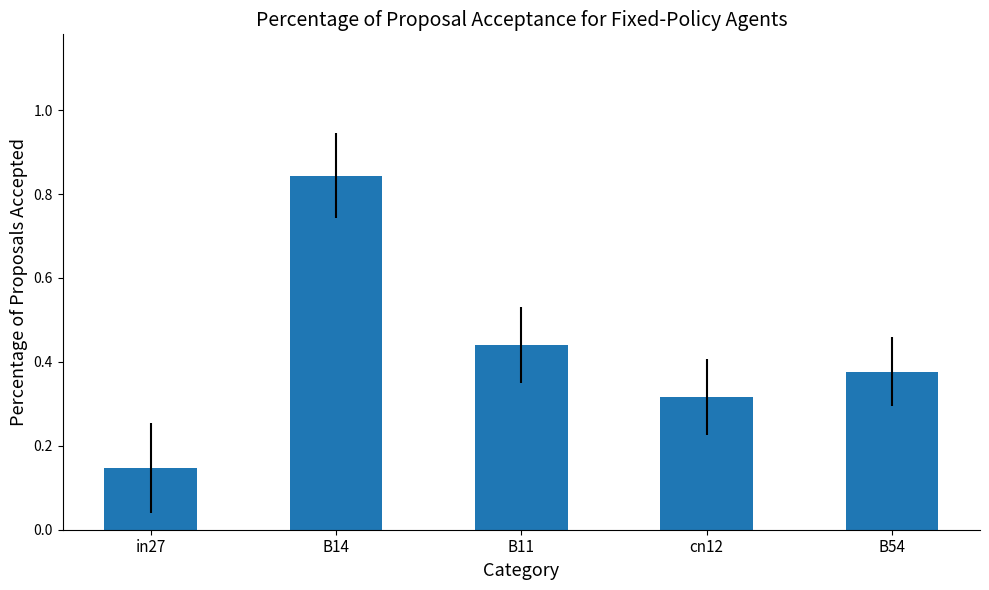

How many bars are there in total?

5